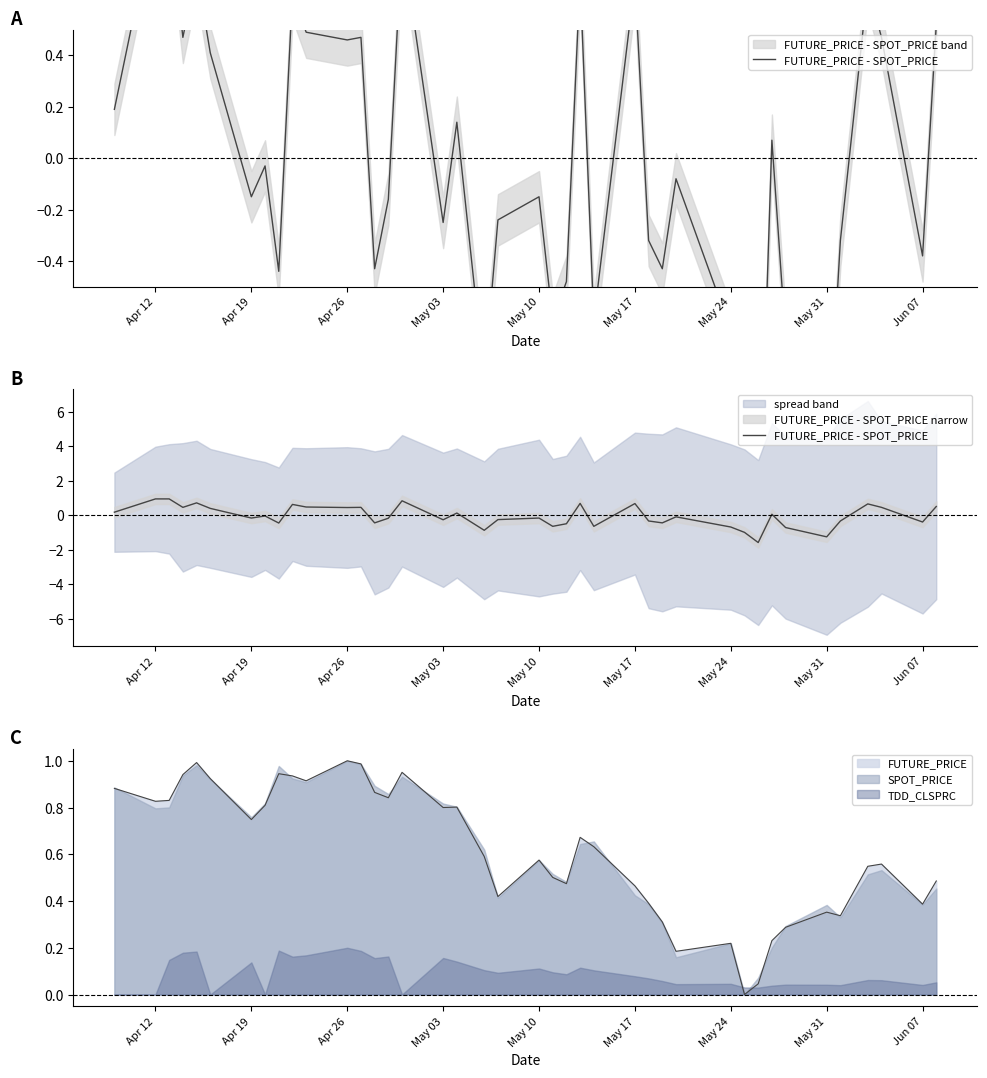

The value of SPOT_PRICE at May 03 is 1.2. True or false?

False